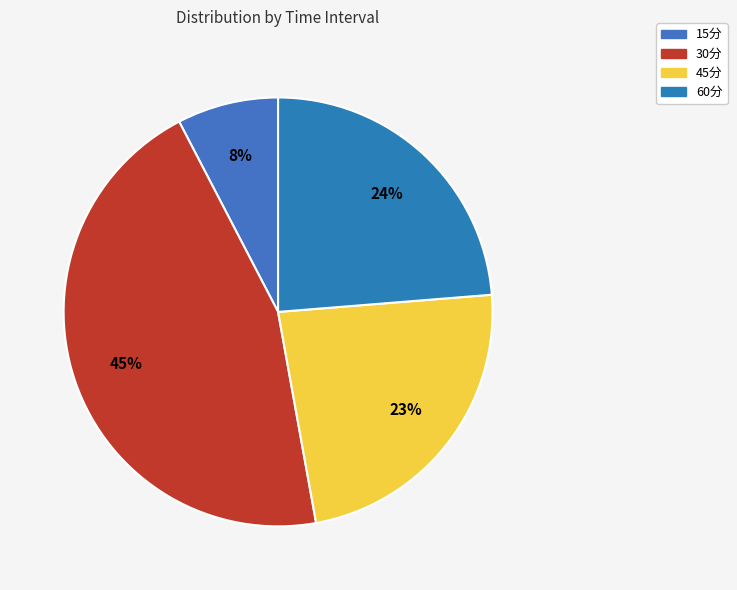

What is the smallest slice in the pie chart?

15分